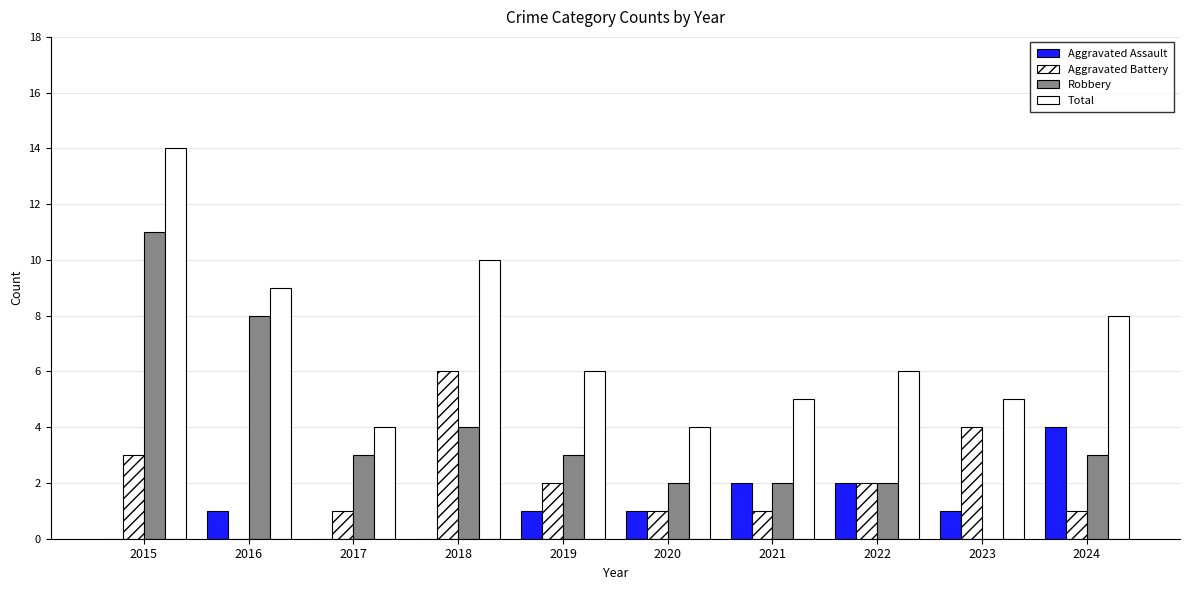

Which category has the lowest value across all series?

2015